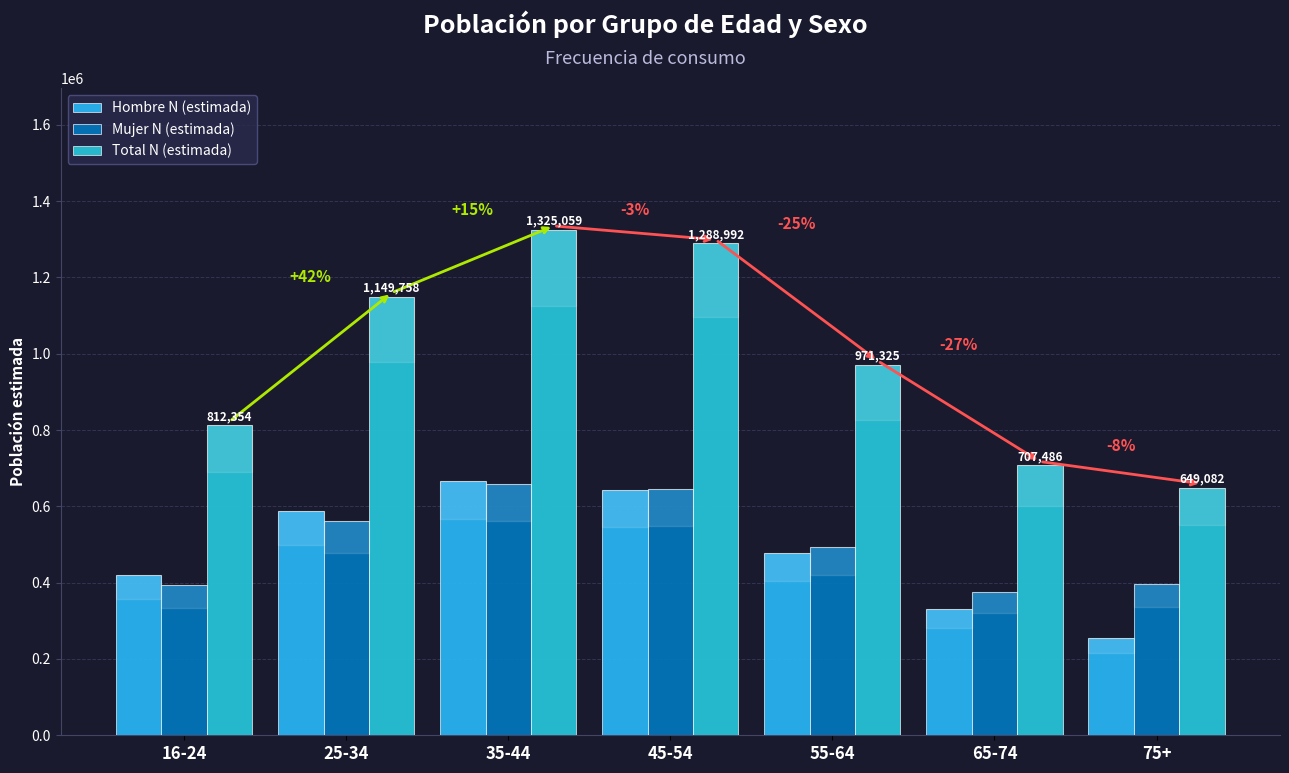

Which label corresponds to the largest value in the chart?

35-44